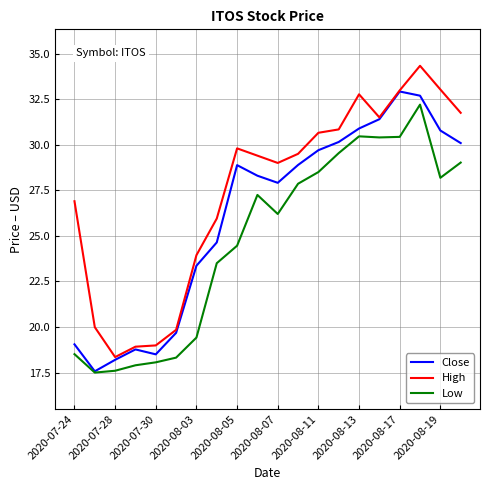

Which series has the largest total across all categories?

High